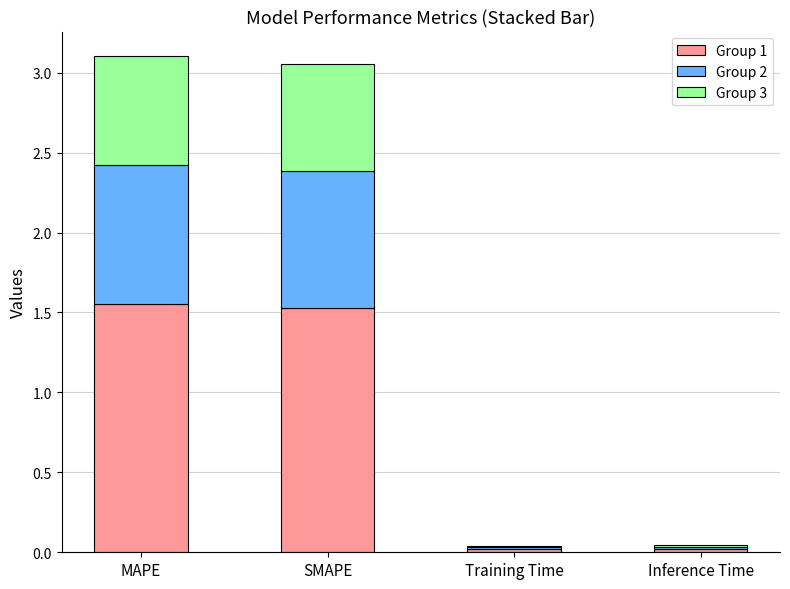

Rank the categories by Group 1 value from lowest to highest.

Training Time, Inference Time, SMAPE, MAPE